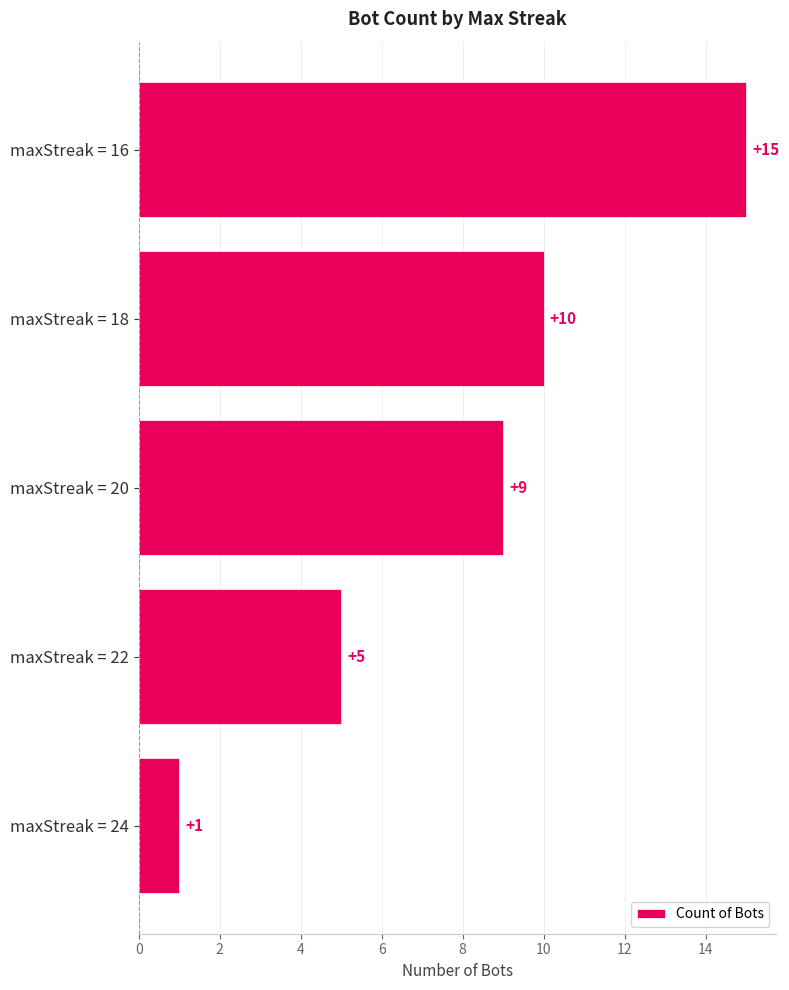

Where is the data nearest to the value 8?

maxStreak = 20